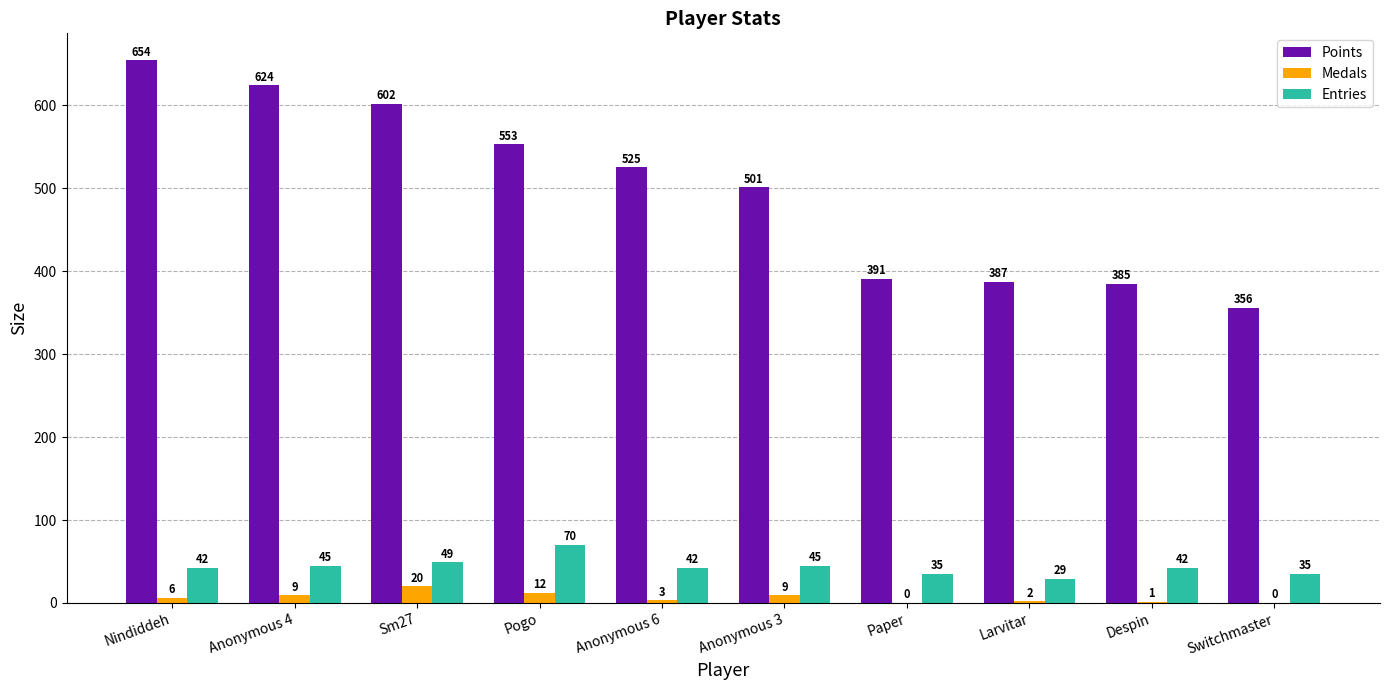

Which series changed the most between Anonymous 3 and Paper?

Points